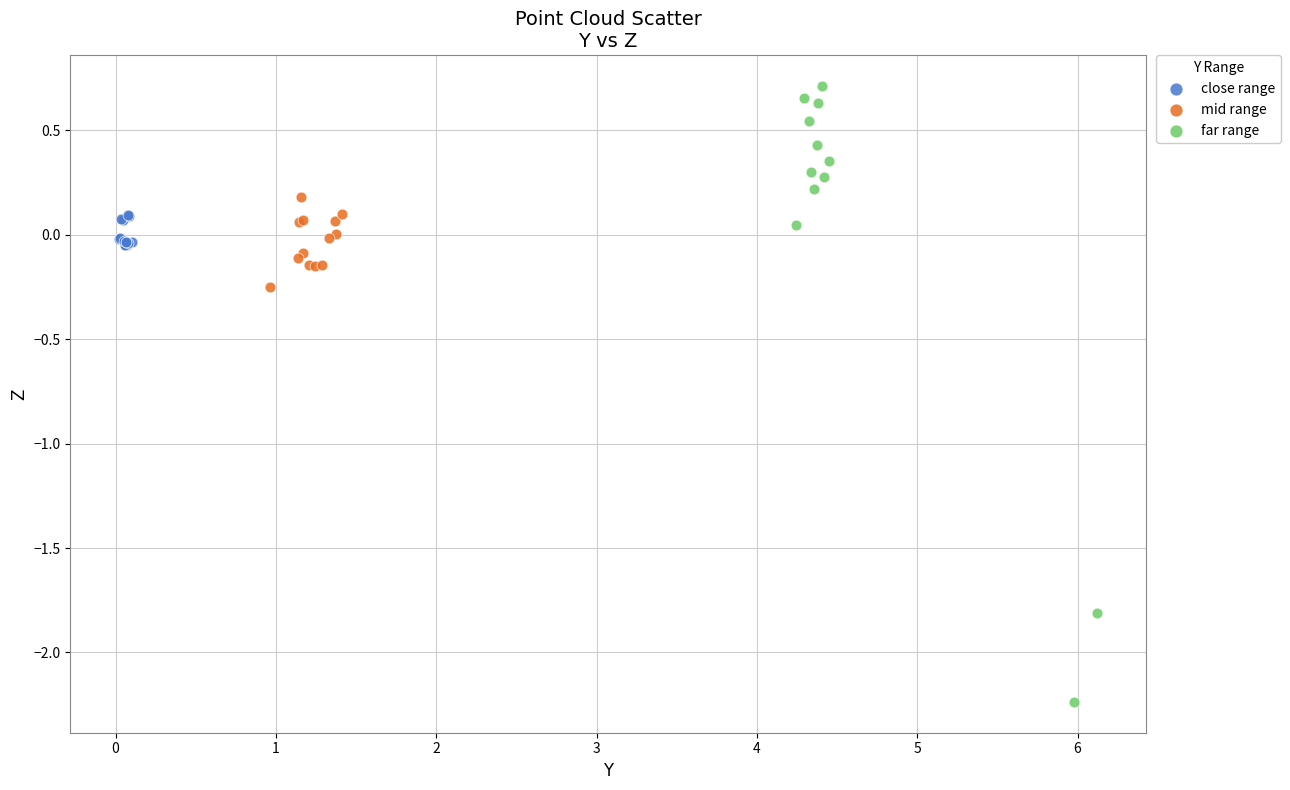

Which series reaches the minimum Y coordinate?

far range